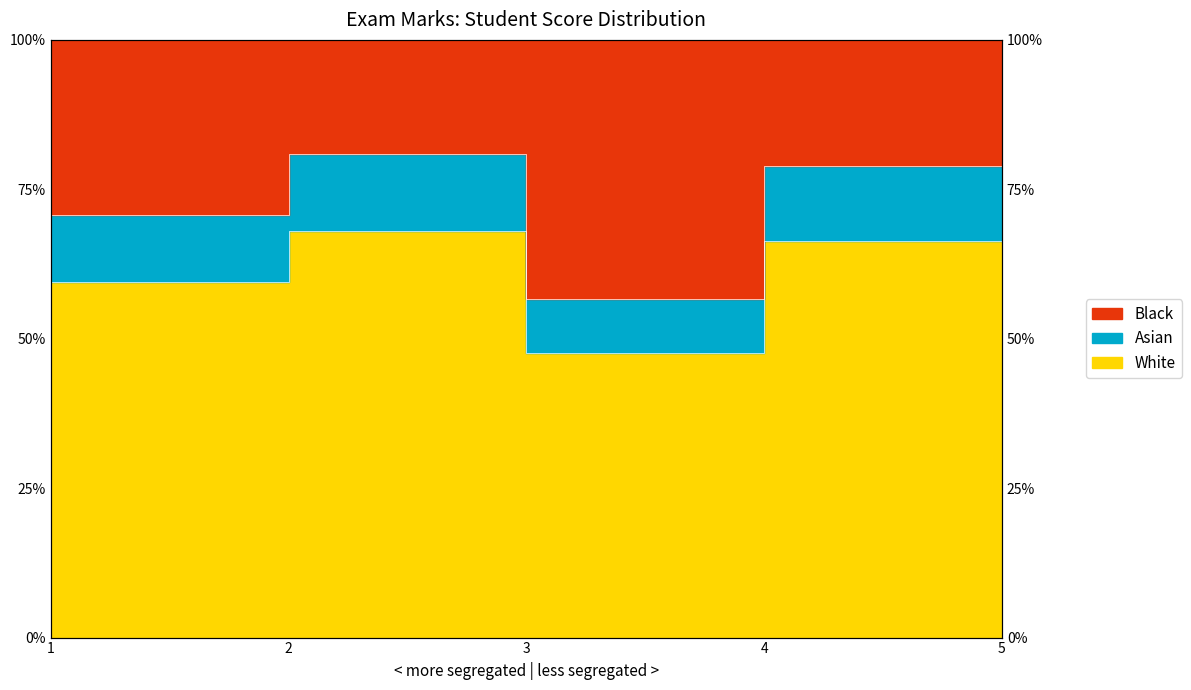

What is the value of the 3rd point from the left?

47.7